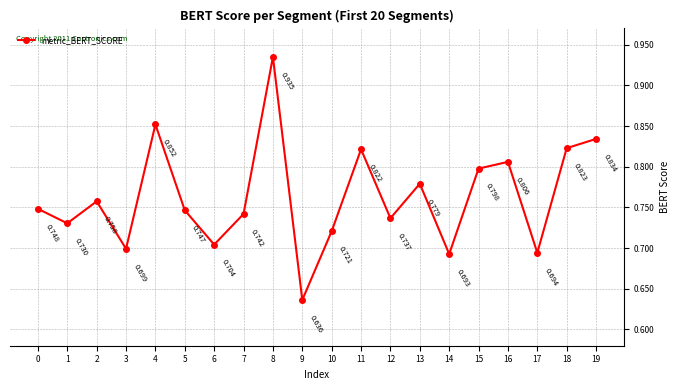

True or false: there are more than 1 points higher than both neighbors.

True